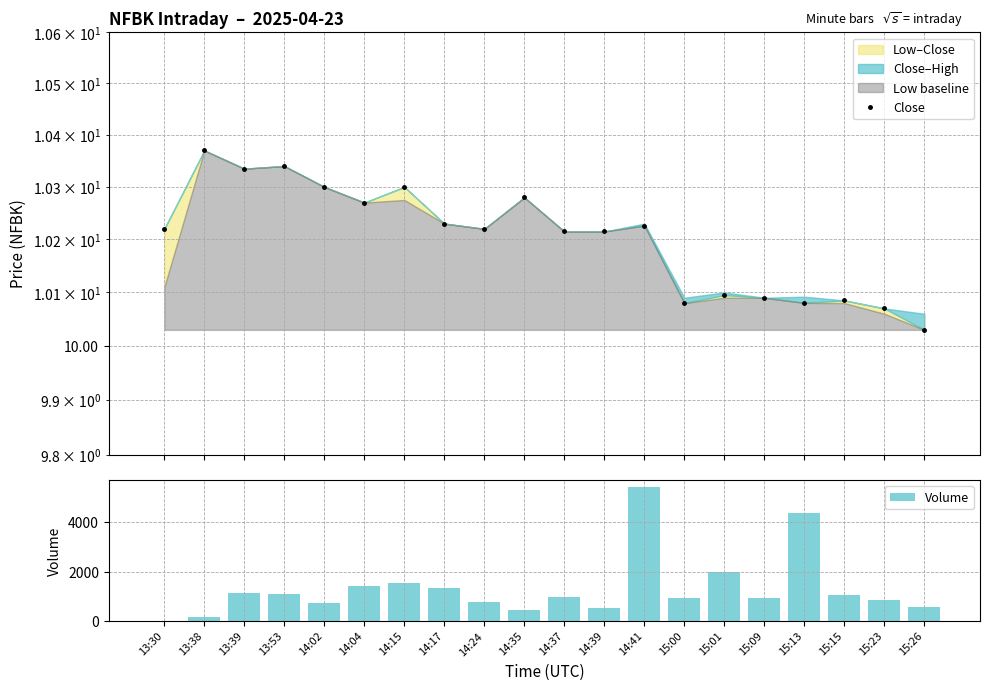

Reading left to right, list all the values displayed in this chart.

Close: 10.2	10.4	10.3	10.3	10.3	10.3	10.3	10.2	10.2	10.3	10.2	10.2	10.2	10.1	10.1	10.1	10.1	10.1	10.1	10.0
Volume: 0.0	171.0	1115.0	1103.0	718.0	1407.0	1525.0	1346.0	765.0	431.0	974.0	514.0	5443.0	948.0	1984.0	914.0	4374.0	1067.0	831.0	550.0